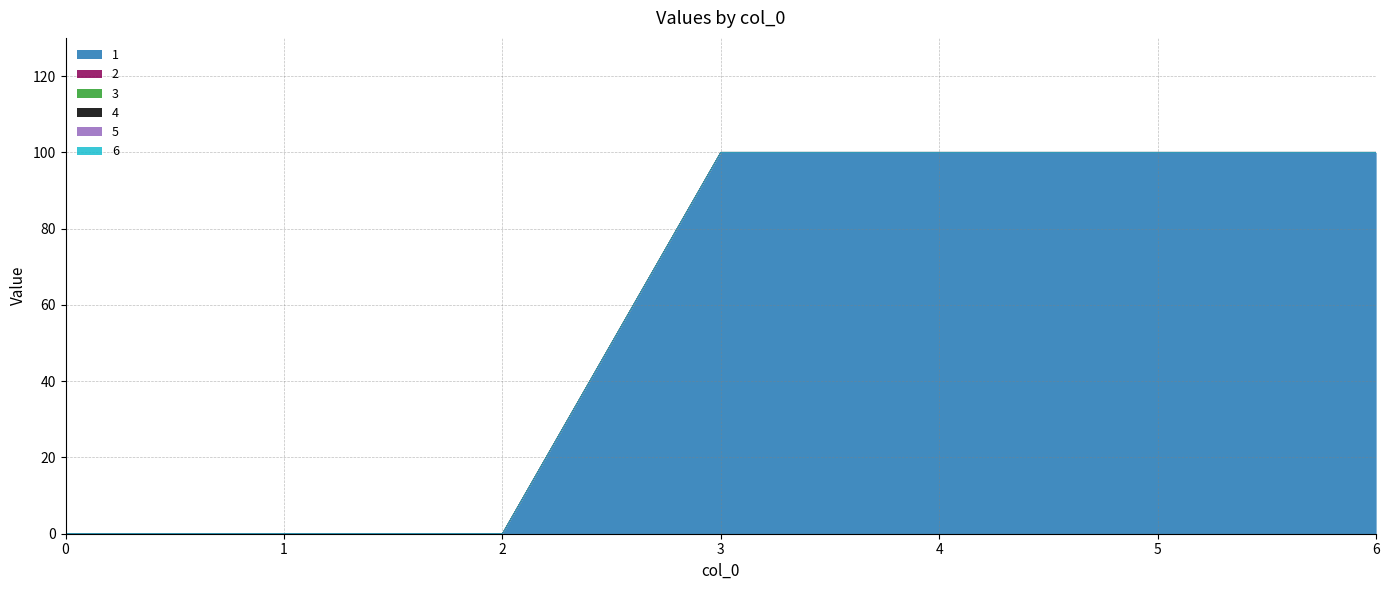

Reading right to left, extract all data points from this chart.

1: 6=100	5=100	4=100	3=100	2=0	1=0	0=0
2: 6=0	5=0	4=0	3=0	2=0	1=0	0=0
3: 6=0	5=0	4=0	3=0	2=0	1=0	0=0
4: 6=0	5=0	4=0	3=0	2=0	1=0	0=0
5: 6=0	5=0	4=0	3=0	2=0	1=0	0=0
6: 6=0	5=0	4=0	3=0	2=0	1=0	0=0